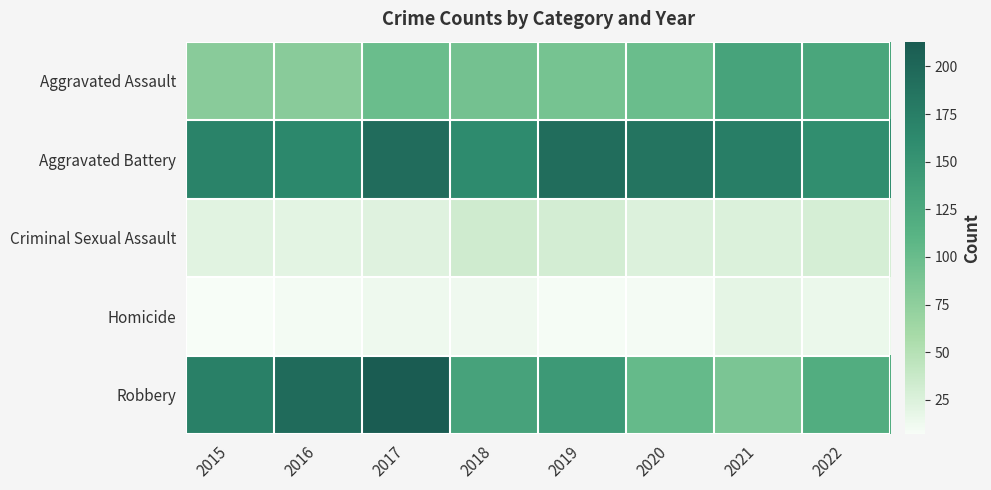

Count the number of data series in this chart.

5